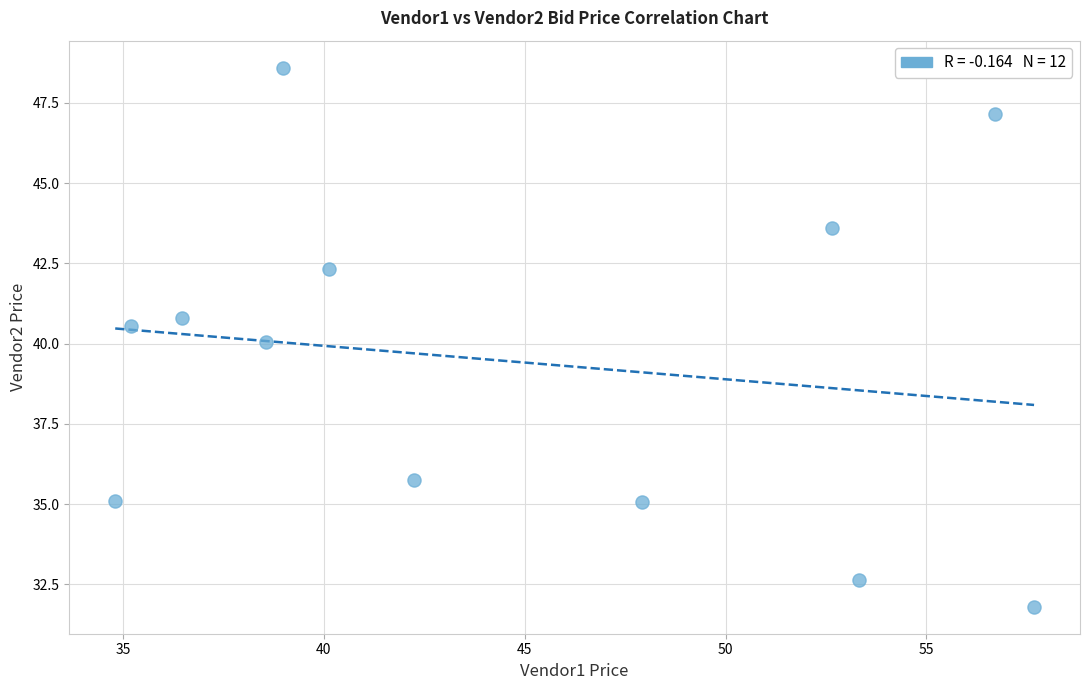

What is the range of Y values (max minus min)?

16.8